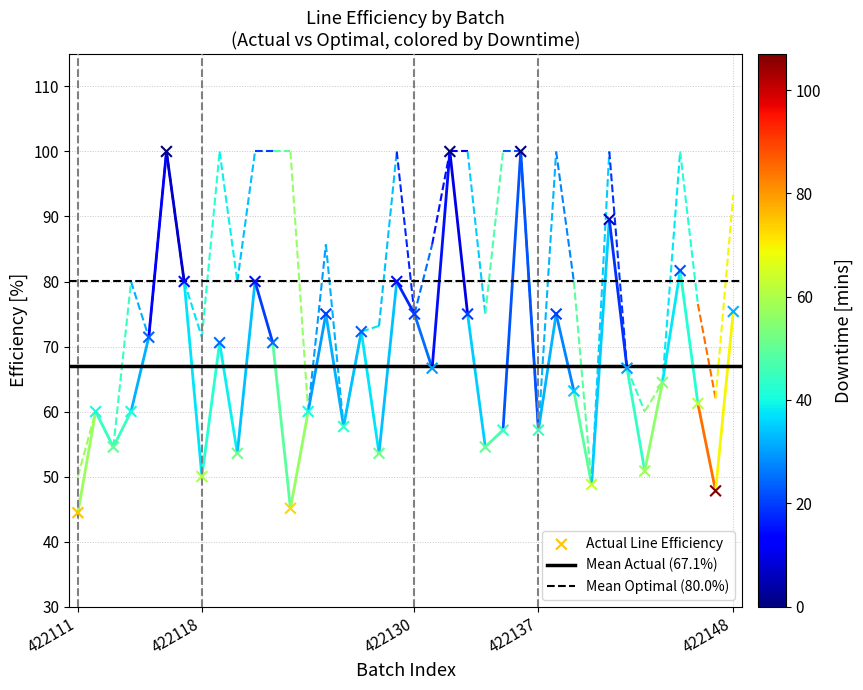

How many data points are displayed?

38